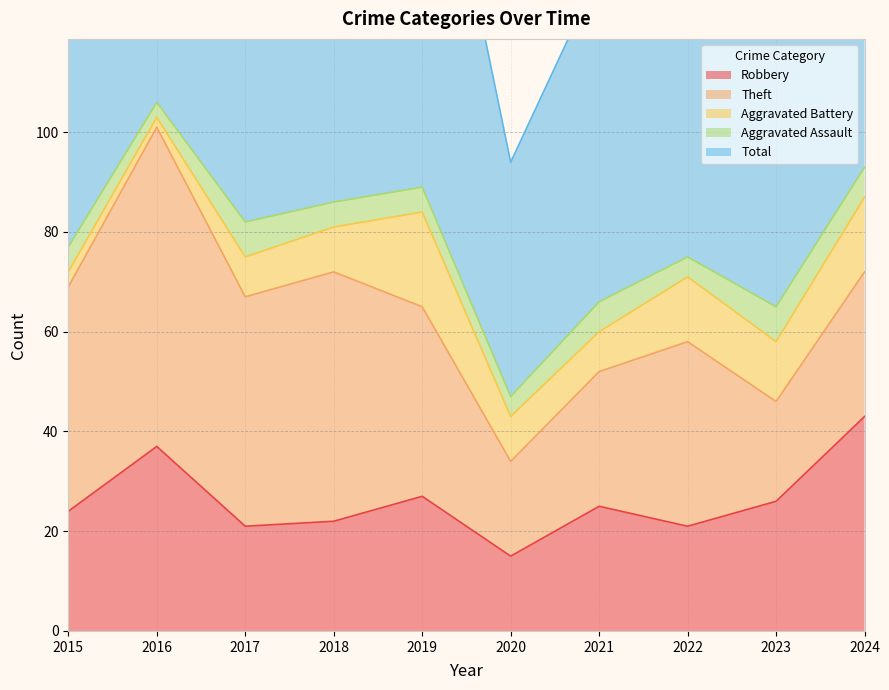

True or false: Total and Theft intersect in this chart.

False